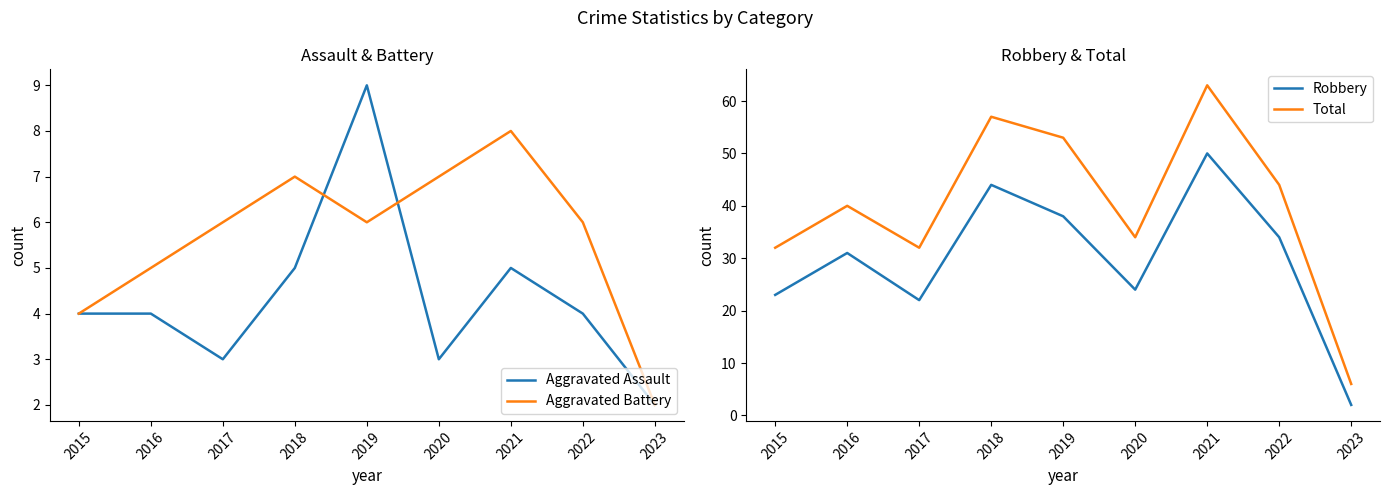

What is the difference between the maximum and second lowest values in the Aggravated Assault series?

6